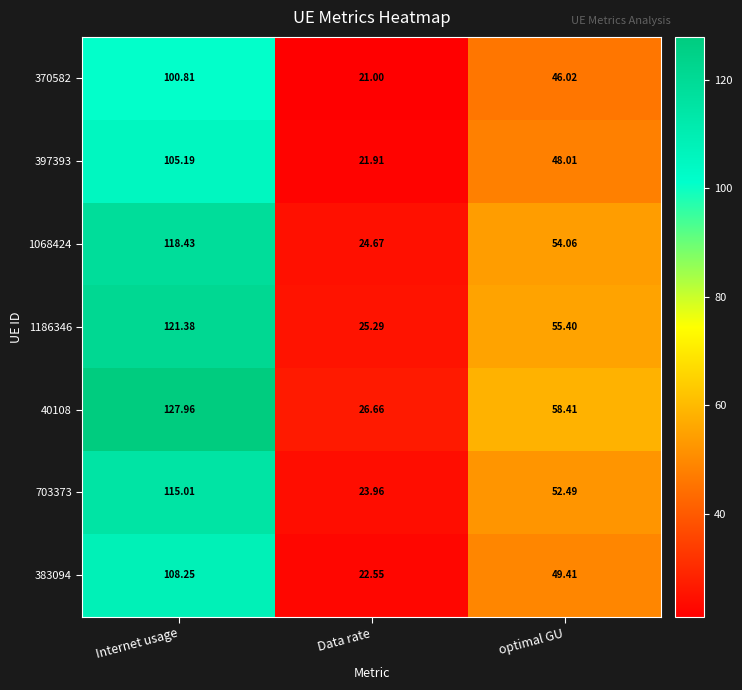

At which label is 370582 closest to 60?

optimal GU